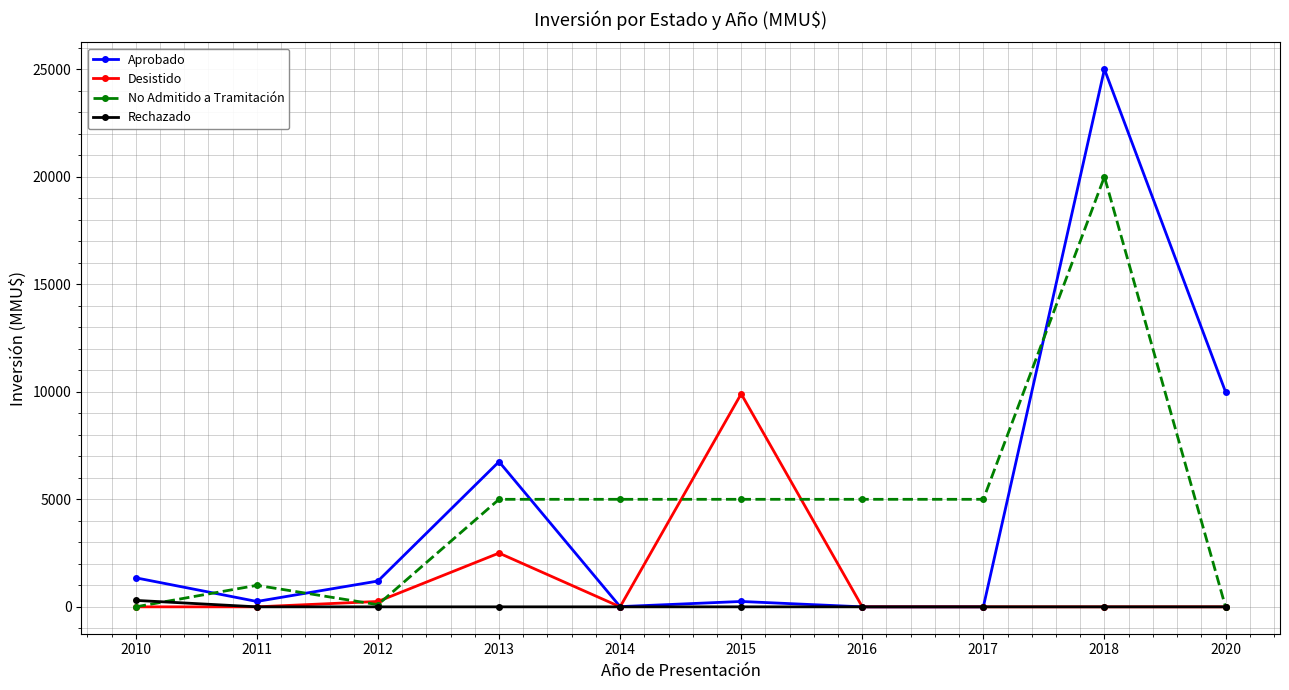

What is the maximum value for No Admitido a Tramitación?

20000